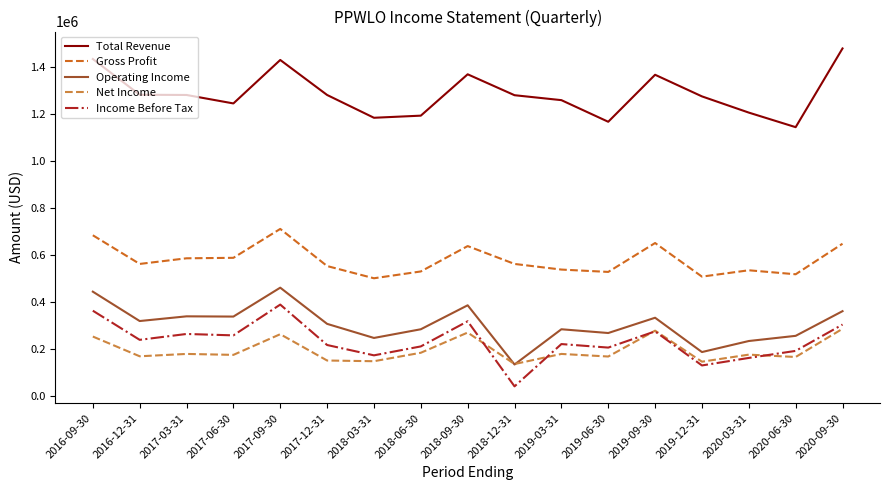

True or false: Operating Income and Gross Profit cross at least once.

False